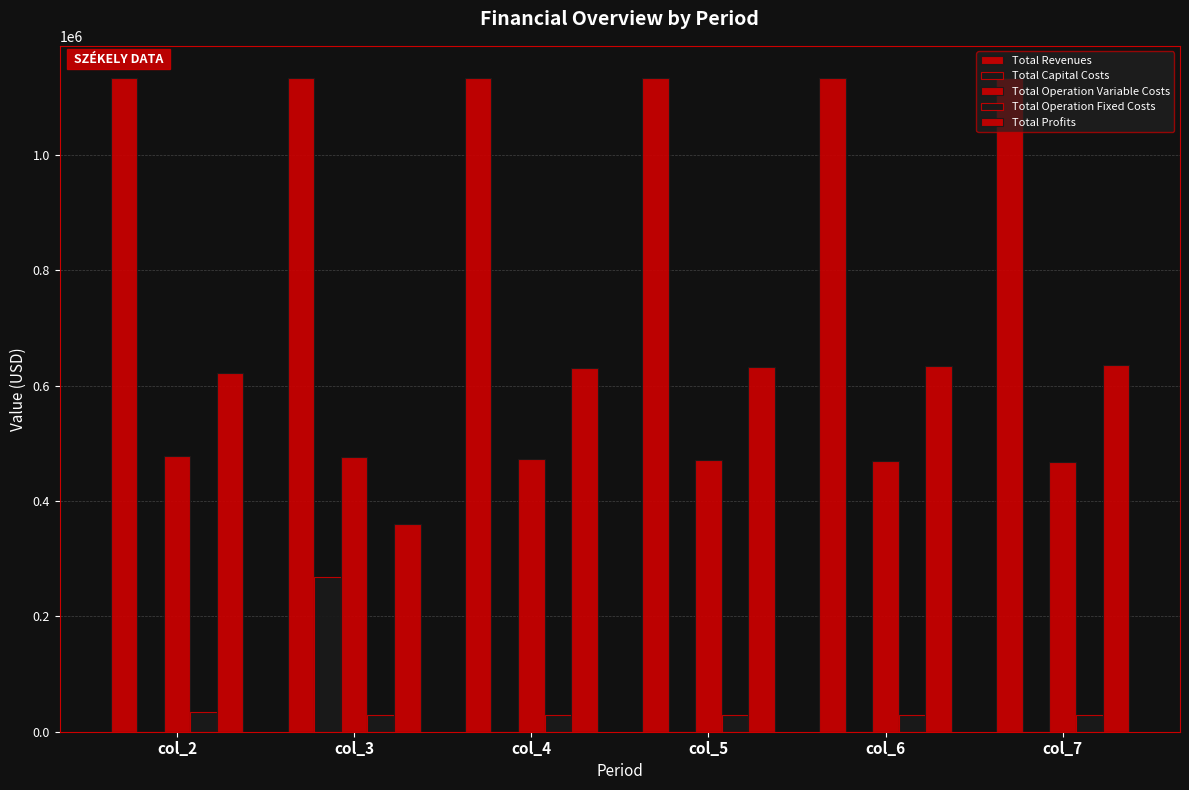

How many groups of bars are there?

6